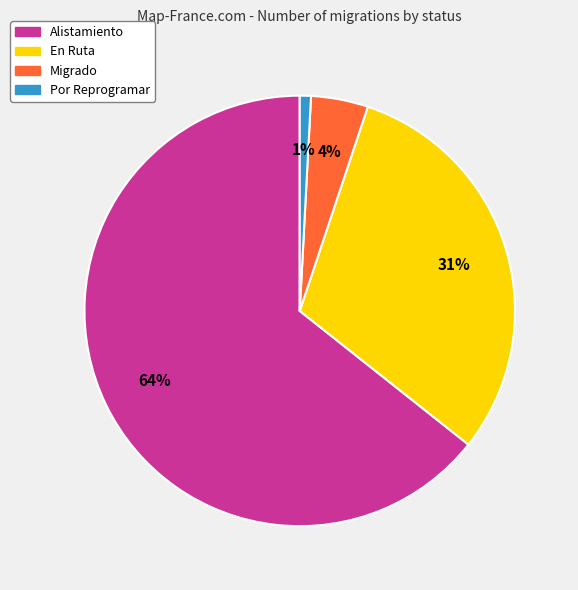

Is it true that Alistamiento is 64% of the pie?

True